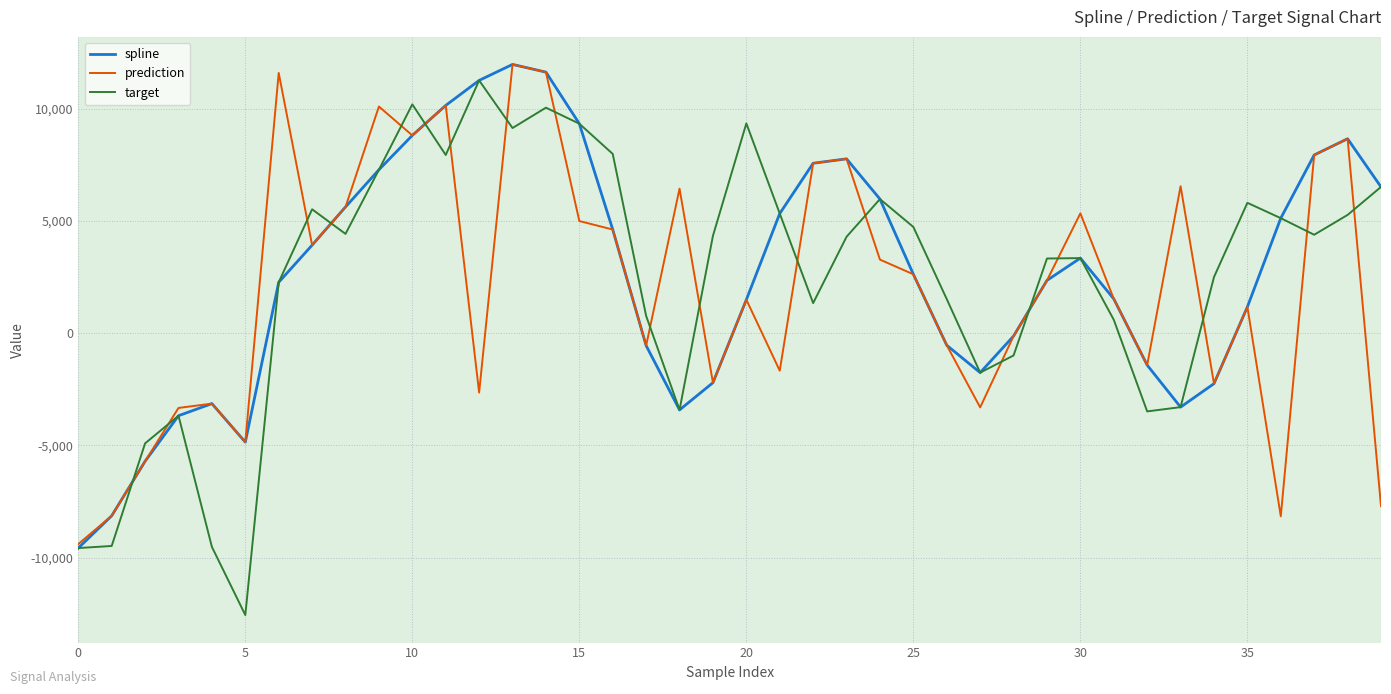

What is the lowest value of the spline series?

-9577.7